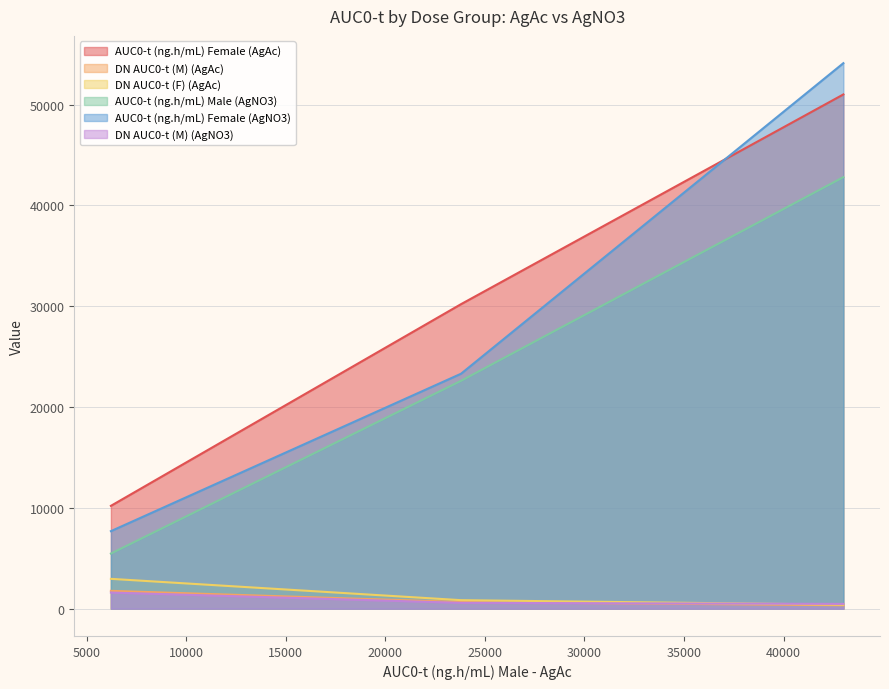

How many data points does each series have?

3